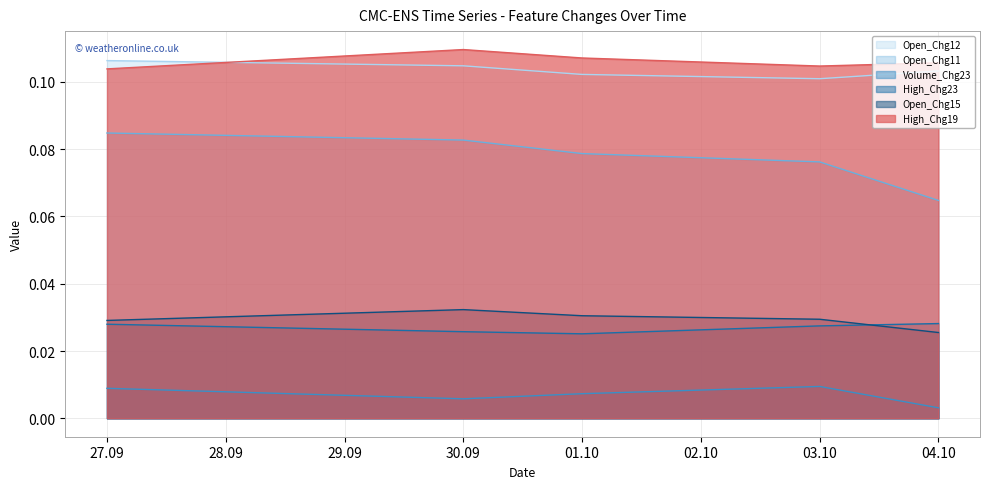

Is it true that High_Chg19 equals 0.2 at 03.10?

False